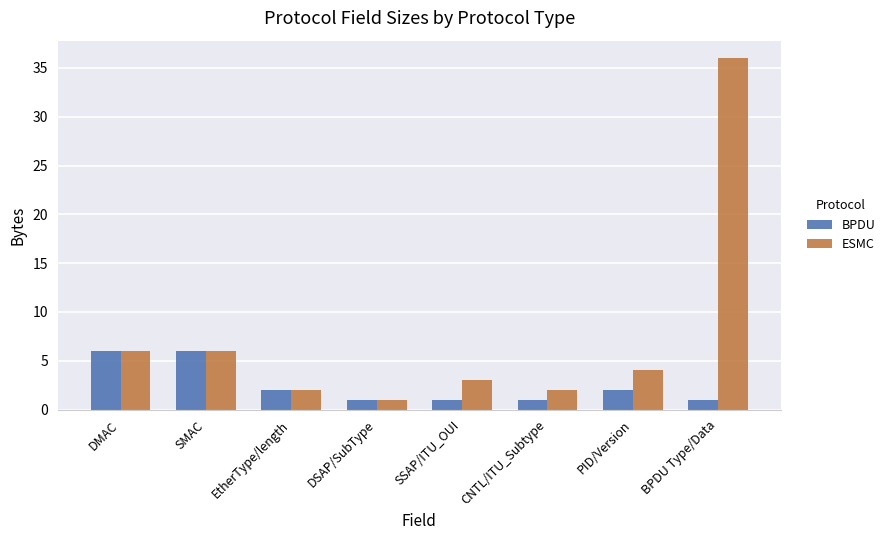

What is the highest value of the BPDU series?

6